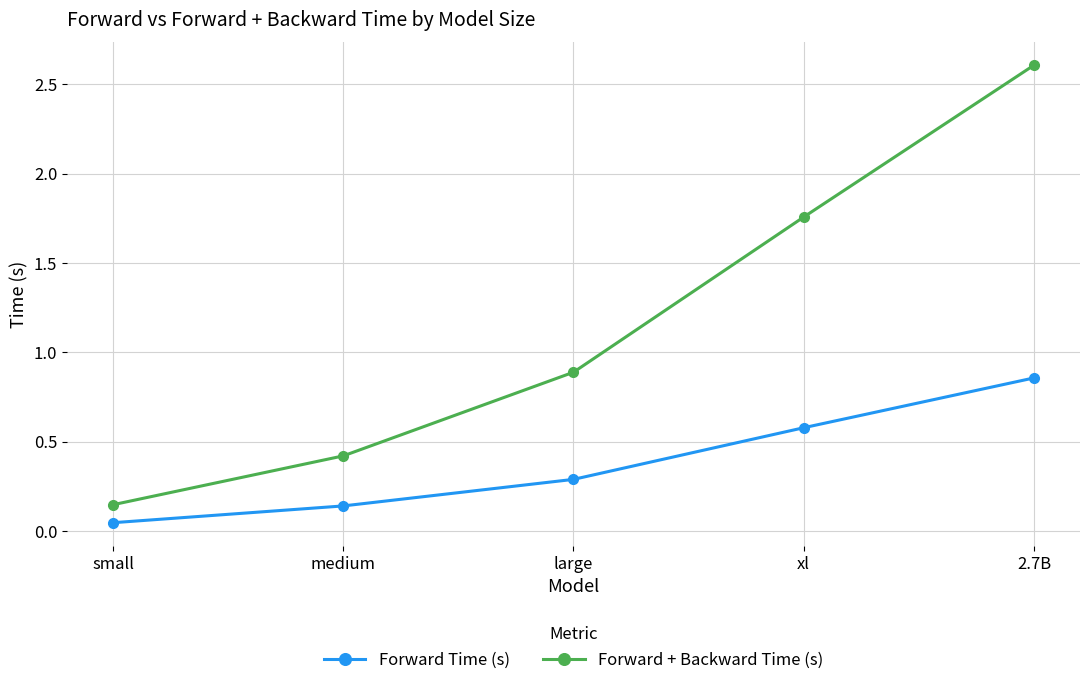

What is the average value of the Forward + Backward Time (s) series?

1.2